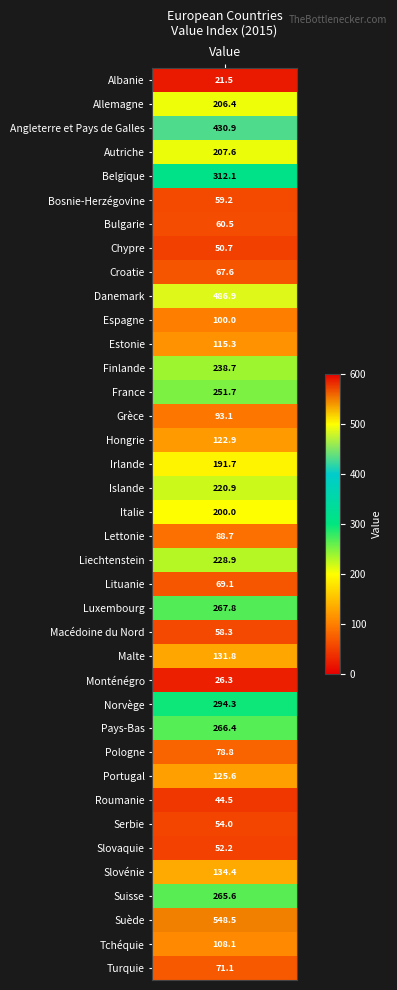

Which has a higher value, 7 or 27?

27